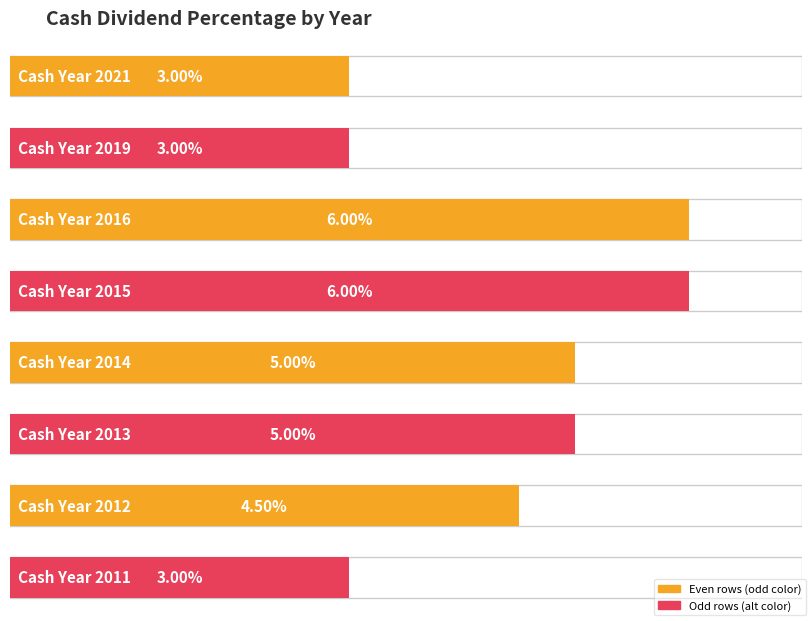

List the labels in order of value, smallest first.

2021, 2019, 2011, 2012, 2014, 2013, 2016, 2015